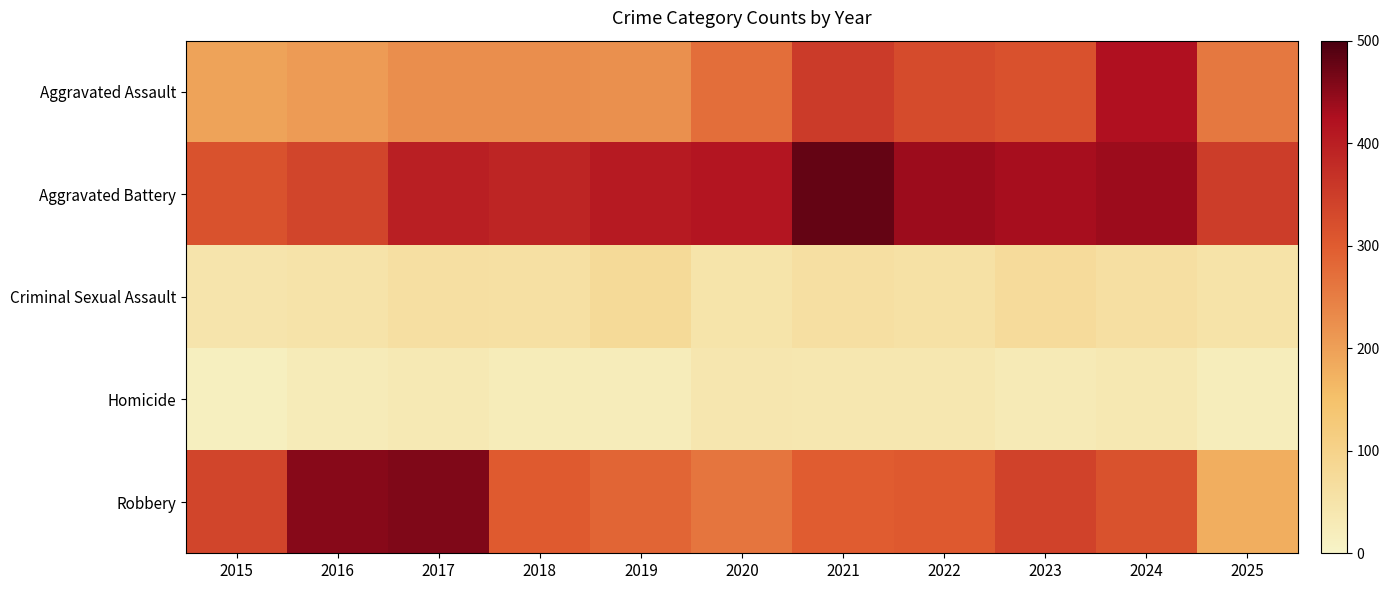

List the series in order of their peak value, highest first.

Aggravated Battery, Robbery, Aggravated Assault, Criminal Sexual Assault, Homicide